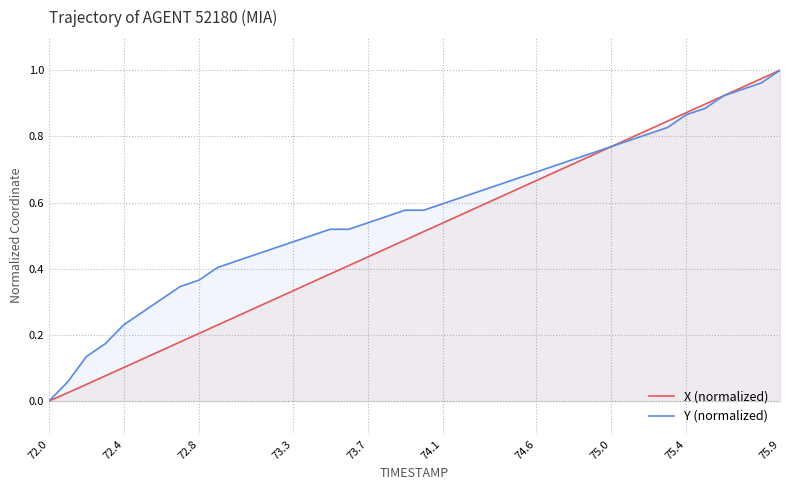

Reading left to right, extract all data points from this chart.

X (normalized): 0.0	0.0	0.1	0.1	0.1	0.1	0.2	0.2	0.2	0.2	0.3	0.3	0.3	0.3	0.4	0.4	0.4	0.4	0.5	0.5	0.5	0.5	0.6	0.6	0.6	0.6	0.7	0.7	0.7	0.7	0.8	0.8	0.8	0.8	0.9	0.9	0.9	0.9	1.0	1.0
Y (normalized): 0.0	0.1	0.1	0.2	0.2	0.3	0.3	0.3	0.4	0.4	0.4	0.4	0.5	0.5	0.5	0.5	0.5	0.5	0.6	0.6	0.6	0.6	0.6	0.6	0.7	0.7	0.7	0.7	0.7	0.7	0.8	0.8	0.8	0.8	0.9	0.9	0.9	0.9	1.0	1.0